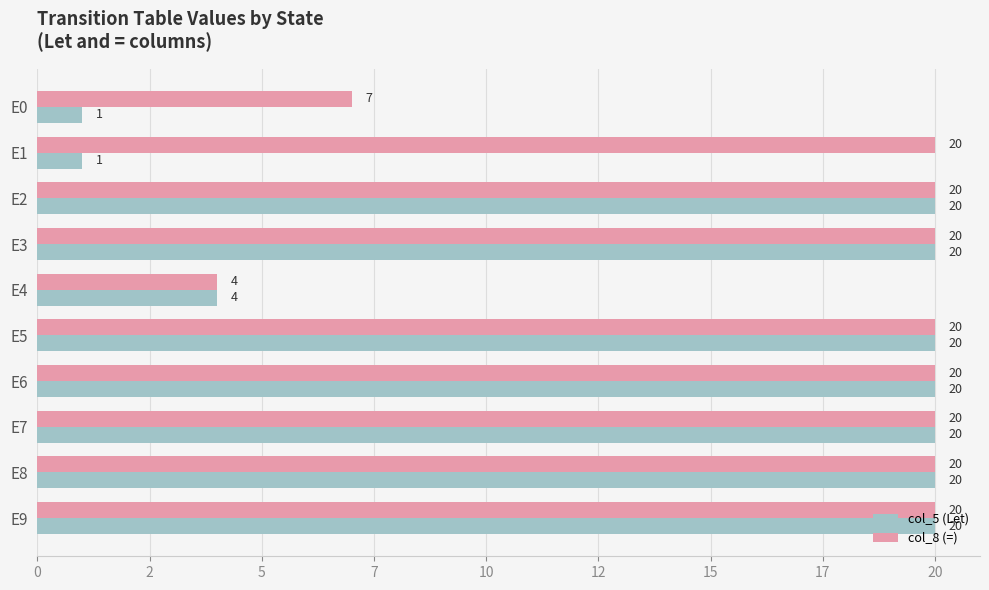

List the series in order of their overall mean, lowest first.

col_5 (Let), col_8 (=)